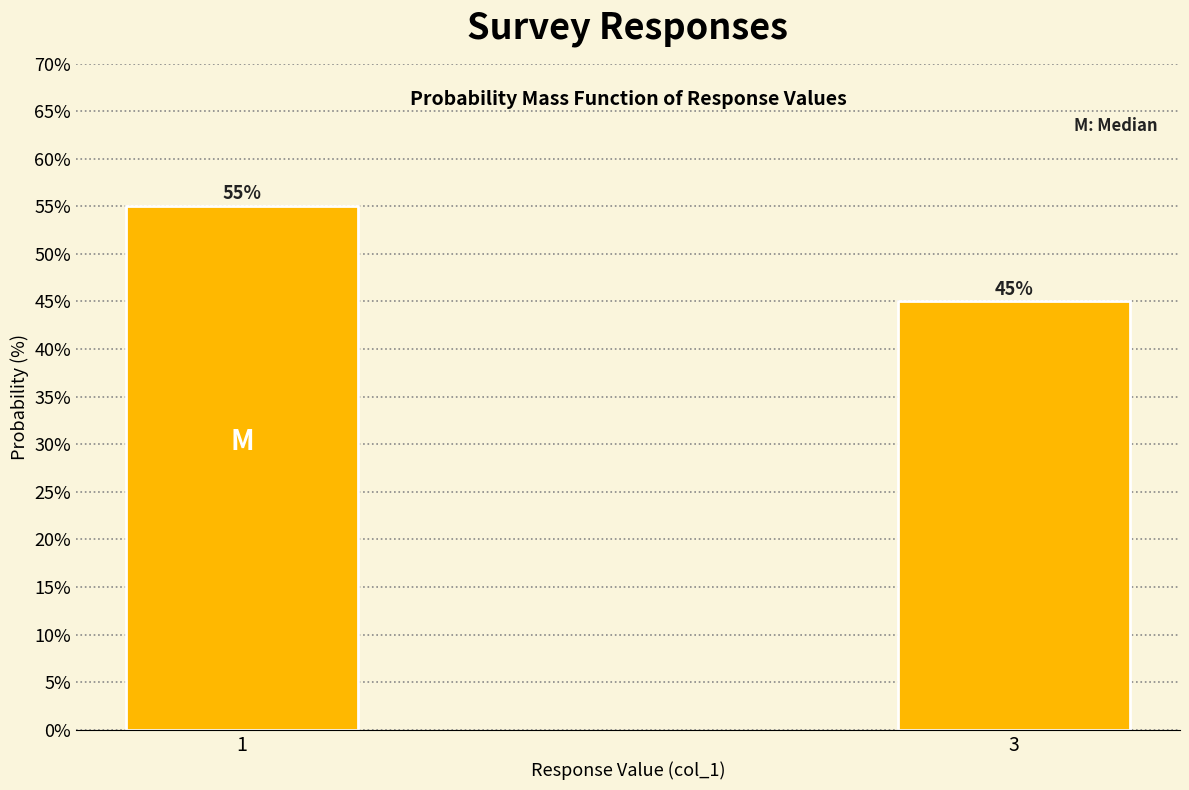

Reading left to right, list all the values displayed in this chart.

1=55.0	3=45.0